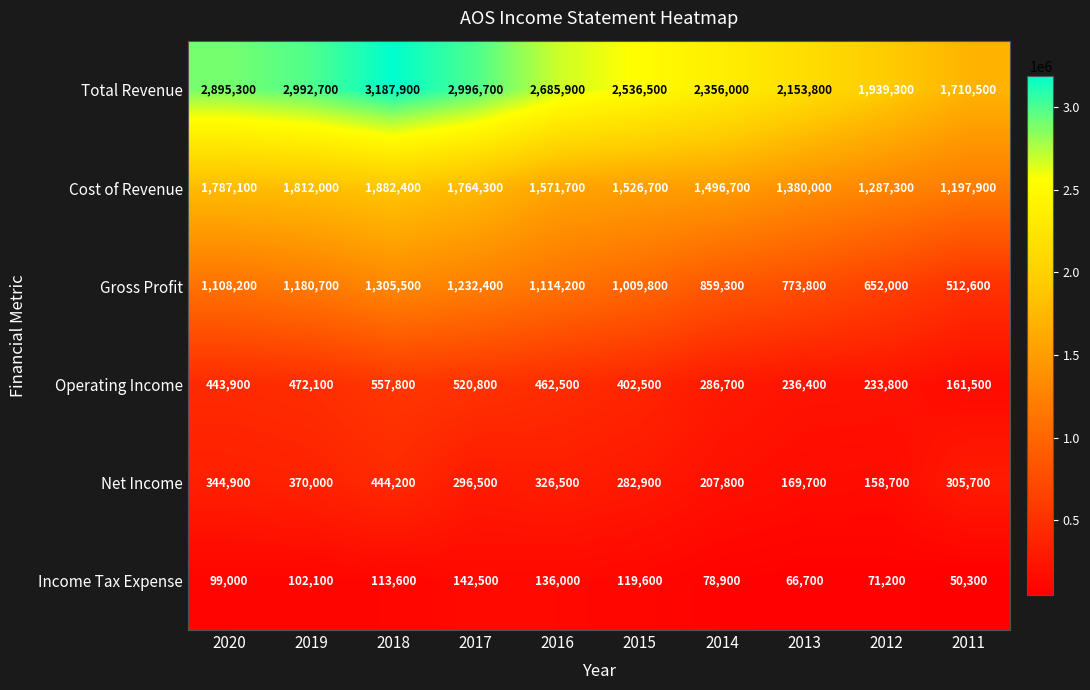

What is the sum of all Income Tax Expense values?

979900